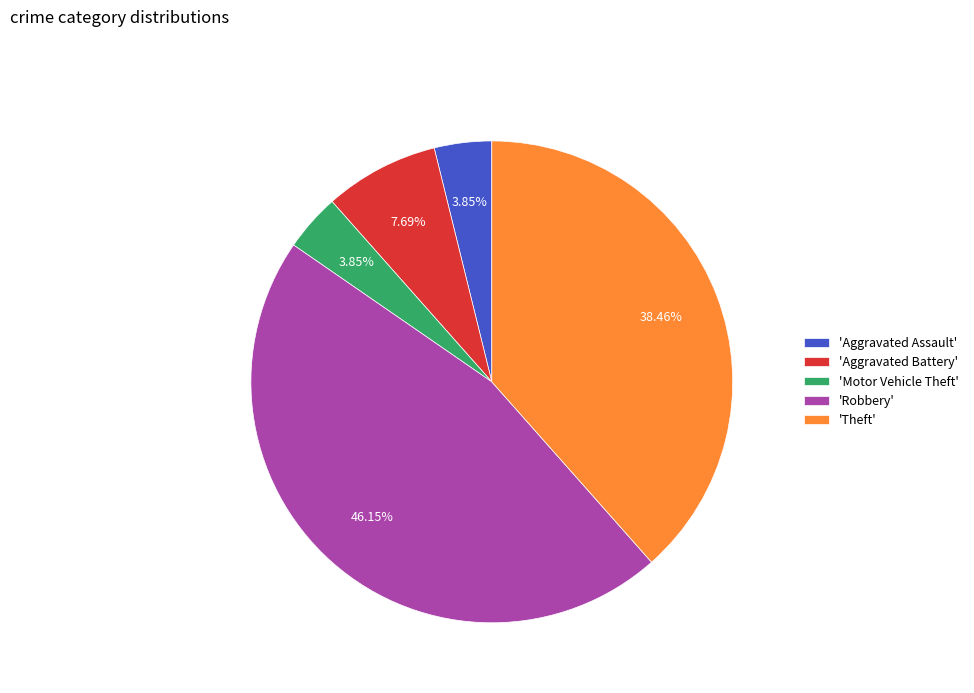

Combined, do 'Robbery' and 'Aggravated Battery' account for over 50%?

Yes